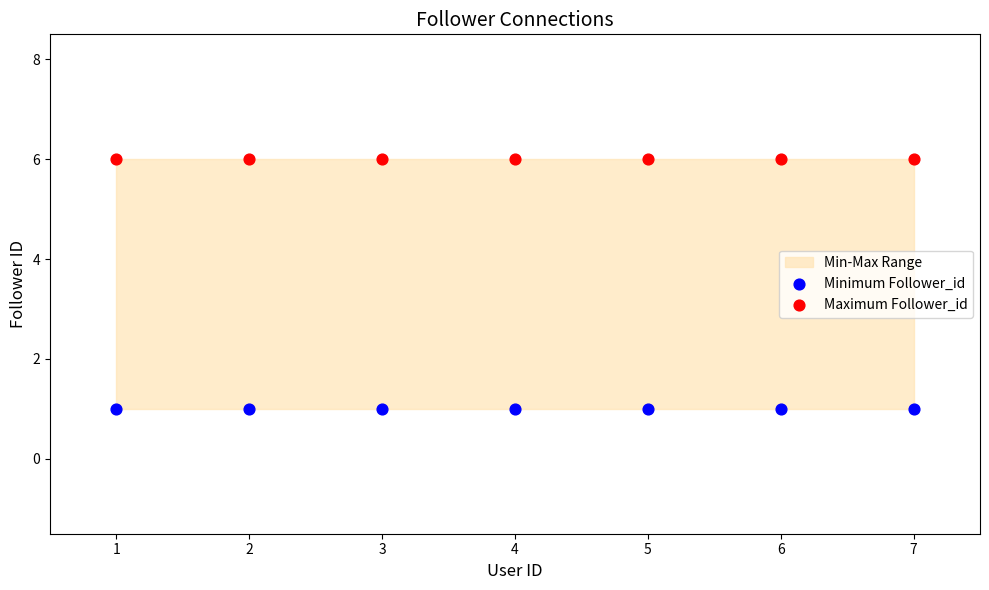

Which series contains the lowest Y value?

Minimum Follower_id